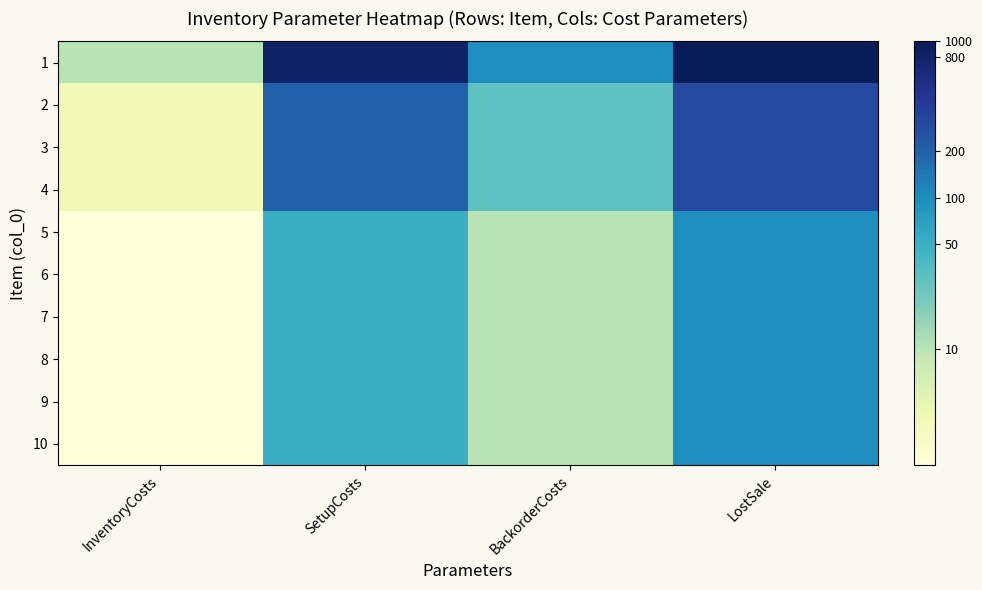

Which series has the largest total across all categories?

1